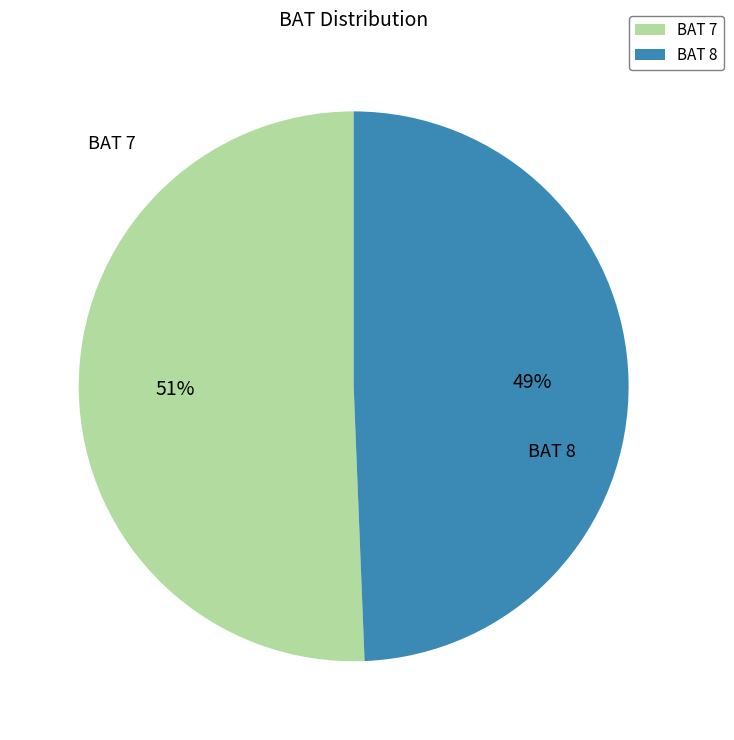

The BAT 7 slice represents 37% of the pie. True or false?

False